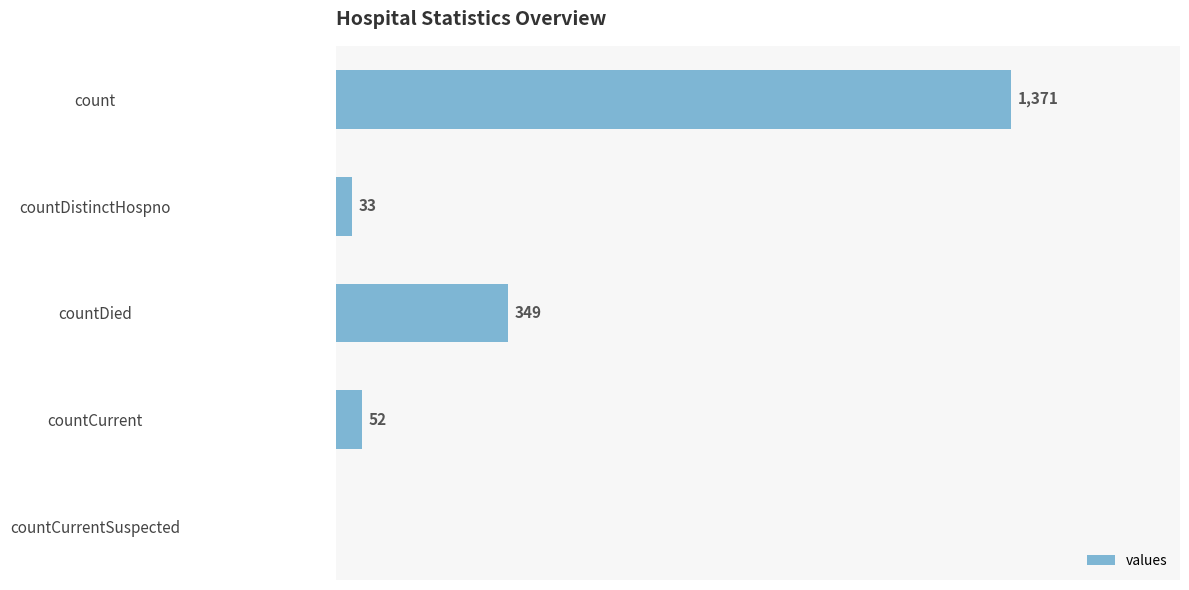

Between countCurrentSuspected and countDied, which is larger?

countDied